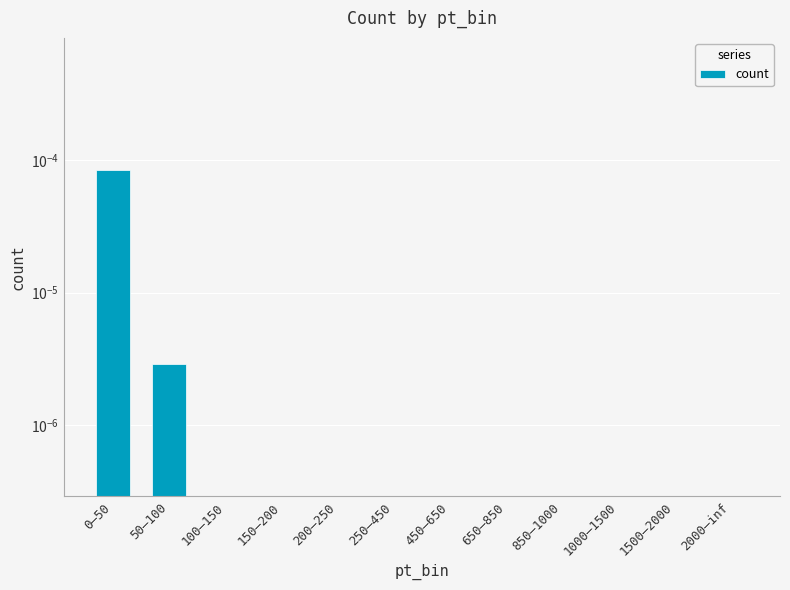

Count the number of categories in the chart.

12